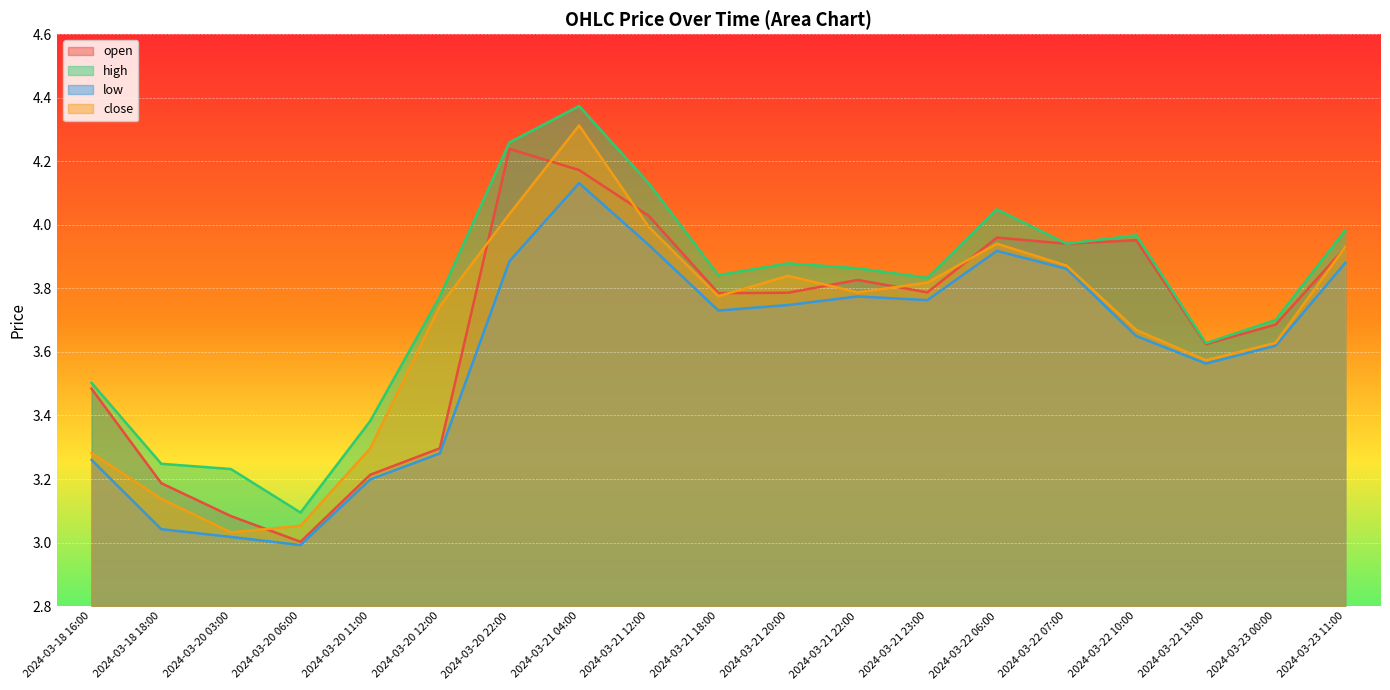

In close, how many points are lower than both neighbors (excluding endpoints)?

4